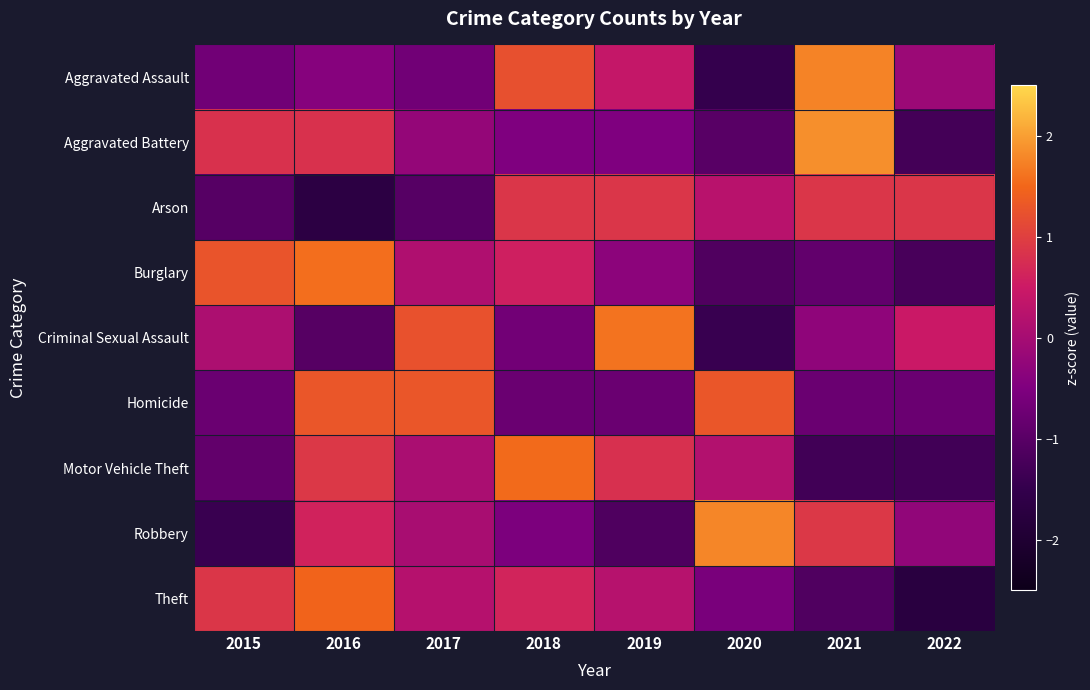

Rank the series by their maximum value, from highest to lowest.

Aggravated Battery, Robbery, Aggravated Assault, Criminal Sexual Assault, Burglary, Motor Vehicle Theft, Theft, Homicide, Arson